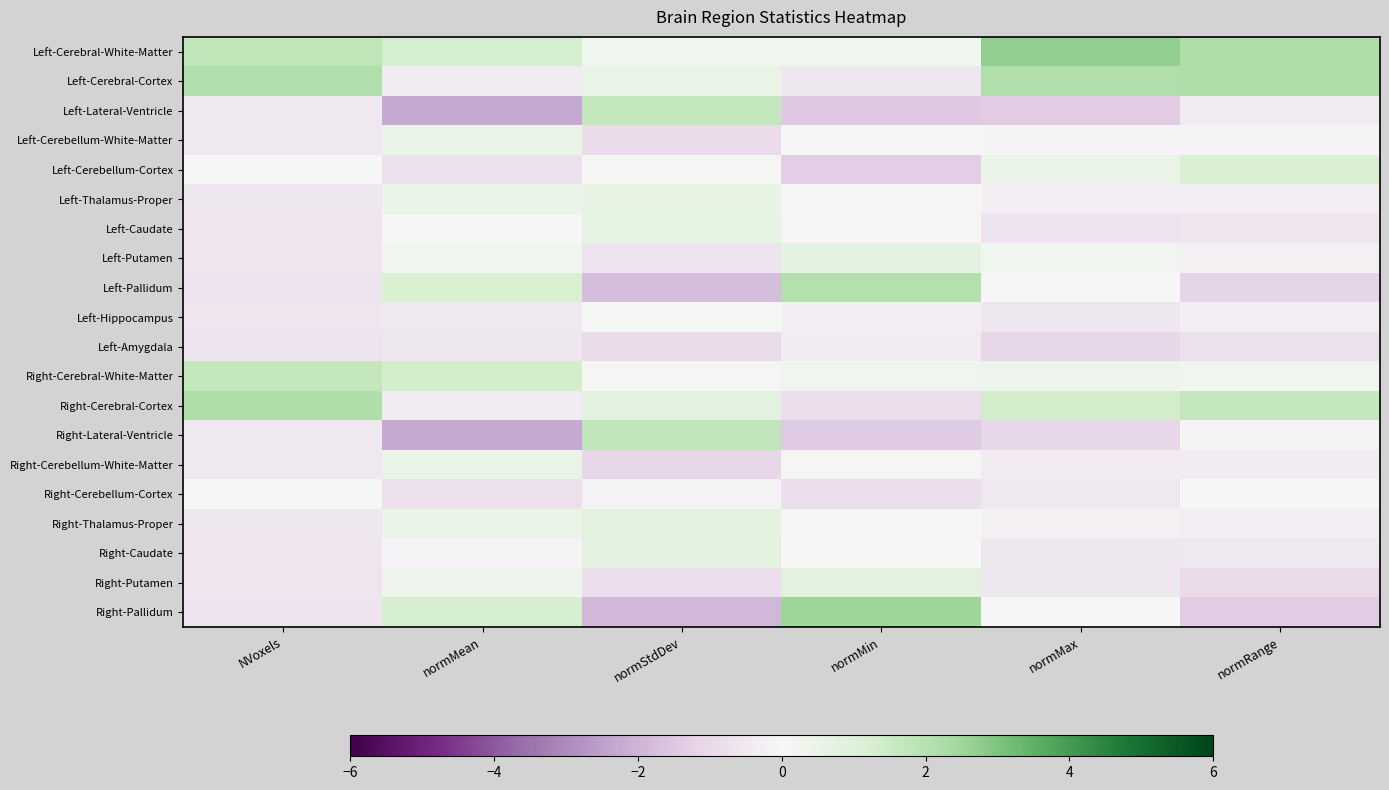

How many distinct data groups are displayed?

20